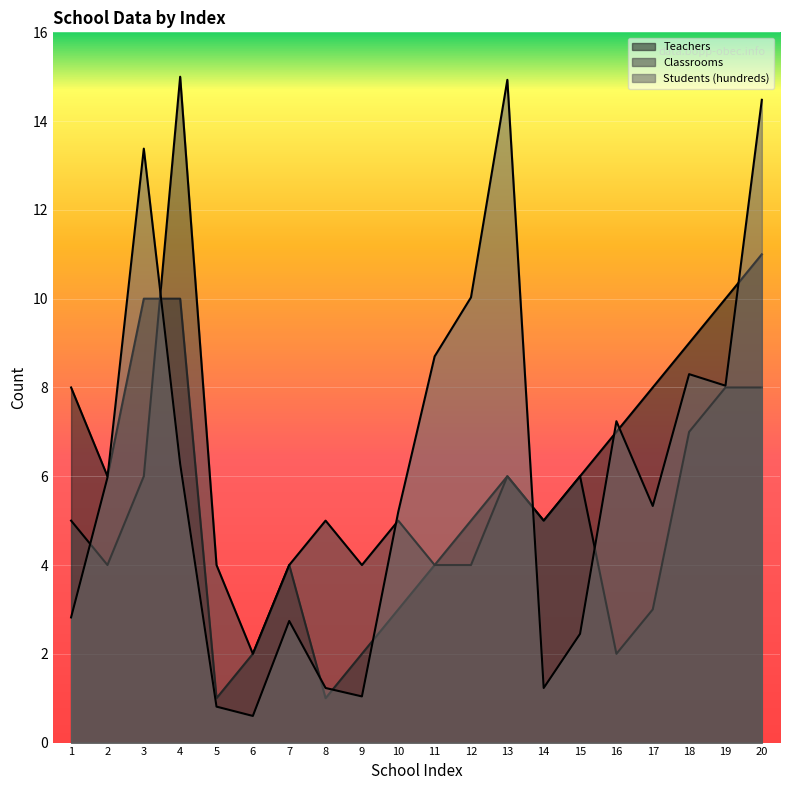

How many times do Teachers and Students (hundreds) cross each other?

9